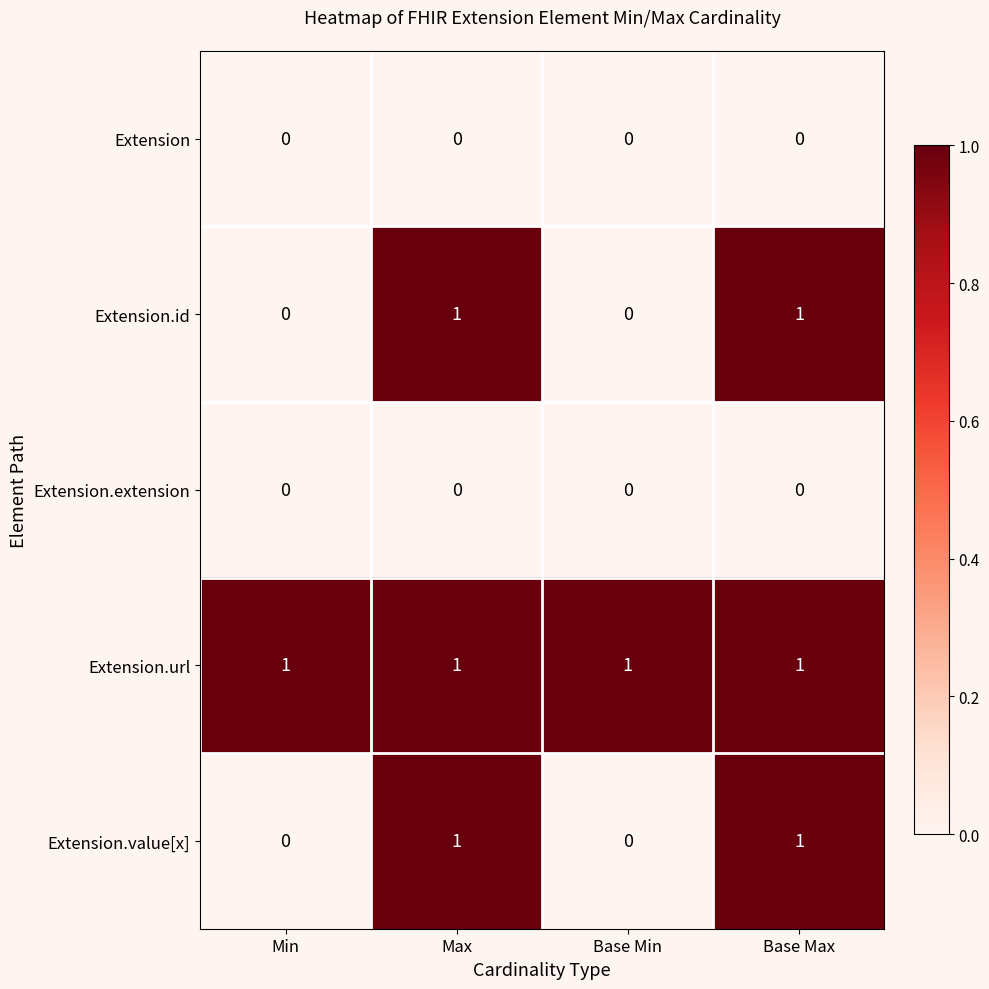

What is the sum of all Extension.url values?

4